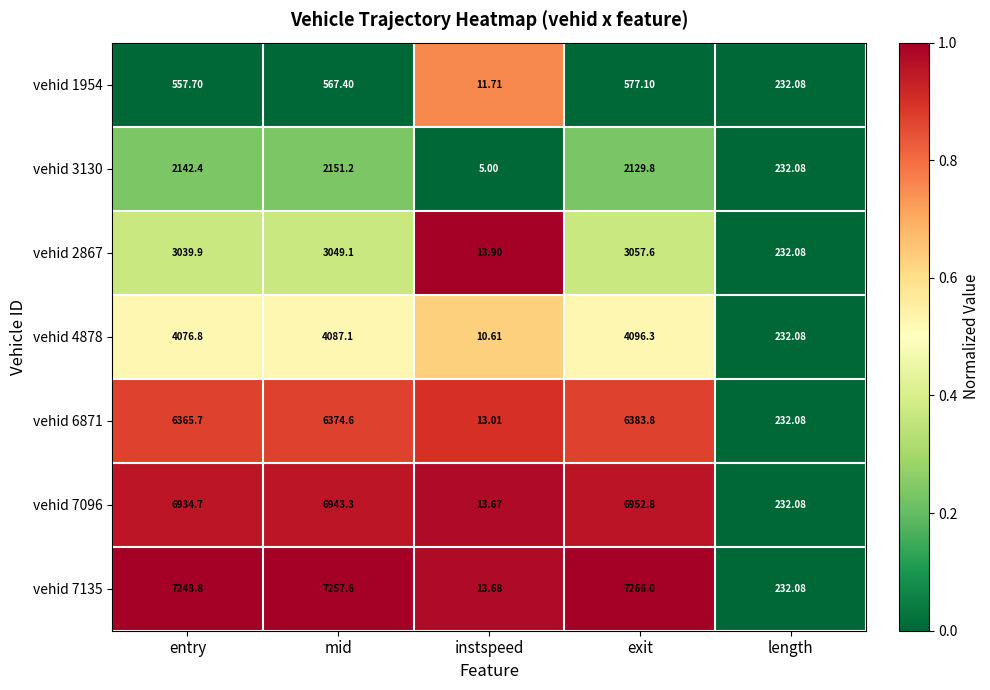

Where is vehid 2867 nearest to the value 1535?

length